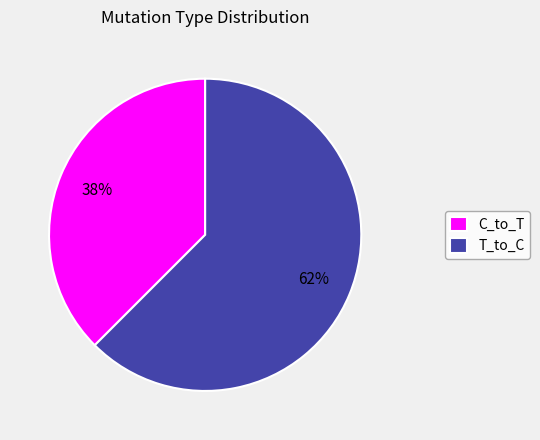

Rank the categories by value from highest to lowest.

T_to_C, C_to_T